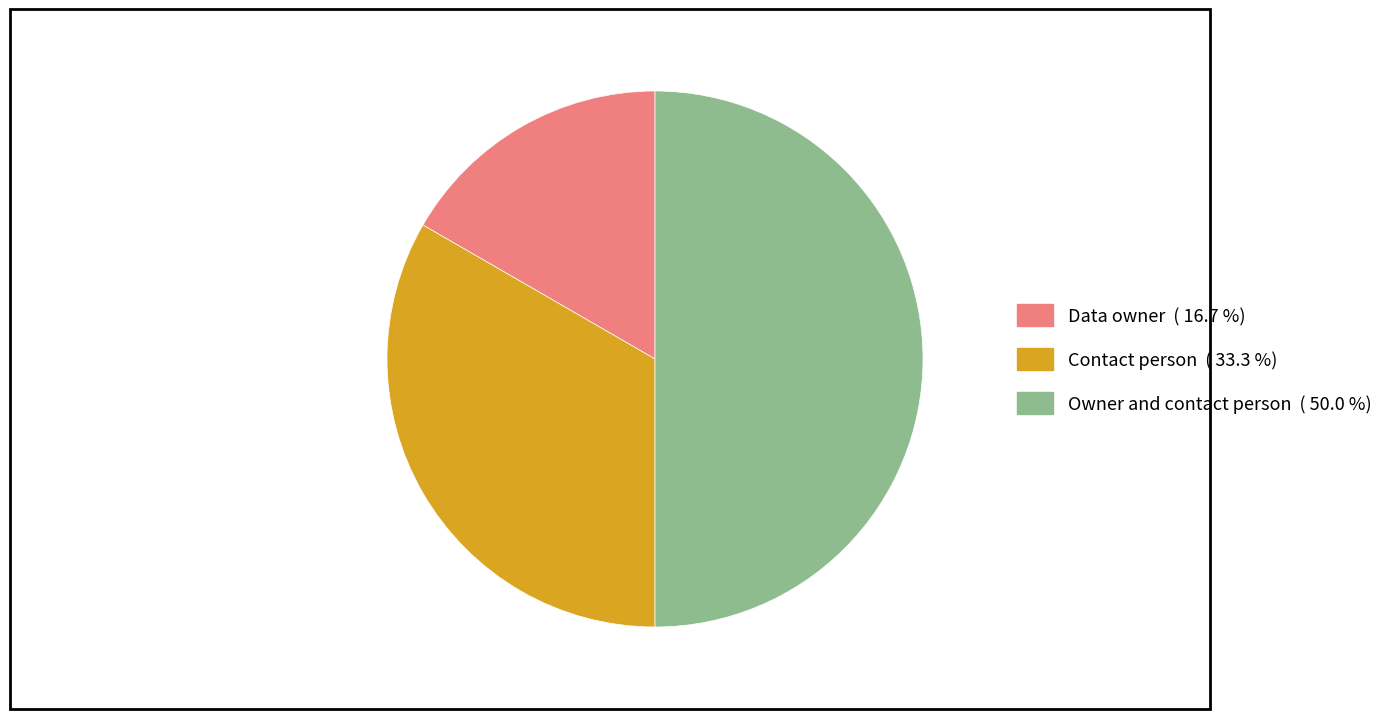

Which category has the smallest portion of the pie?

Data owner